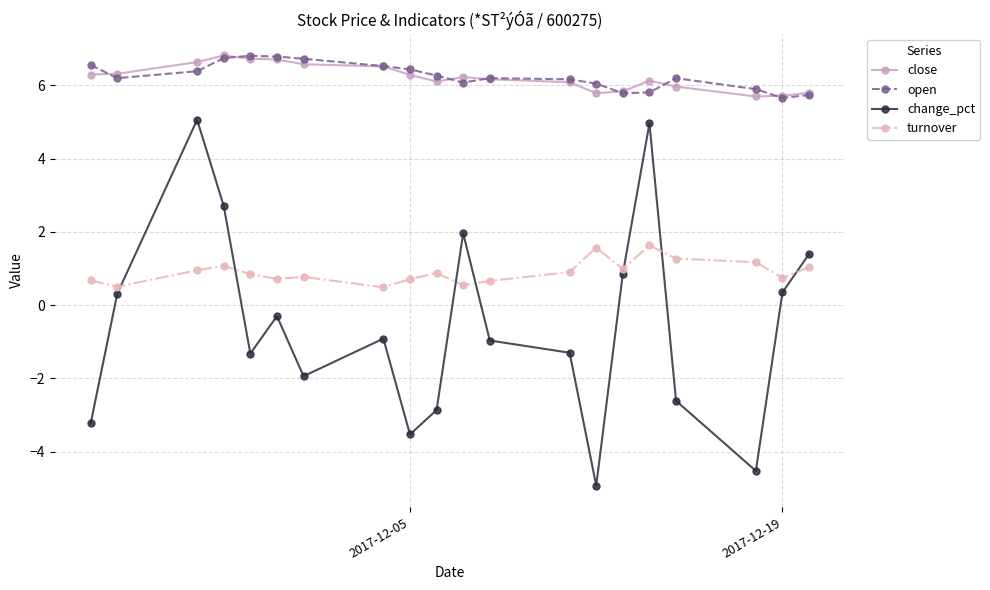

Which series has the largest range (max minus min)?

change_pct